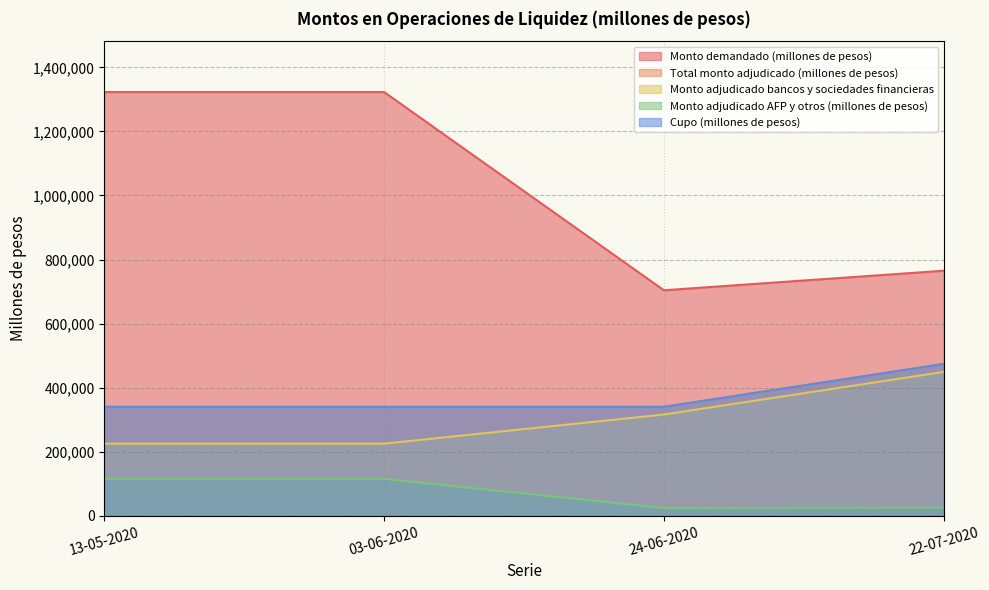

What is the sum of the Cupo (millones de pesos) values at 03-06-2020 and 22-07-2020?

814000